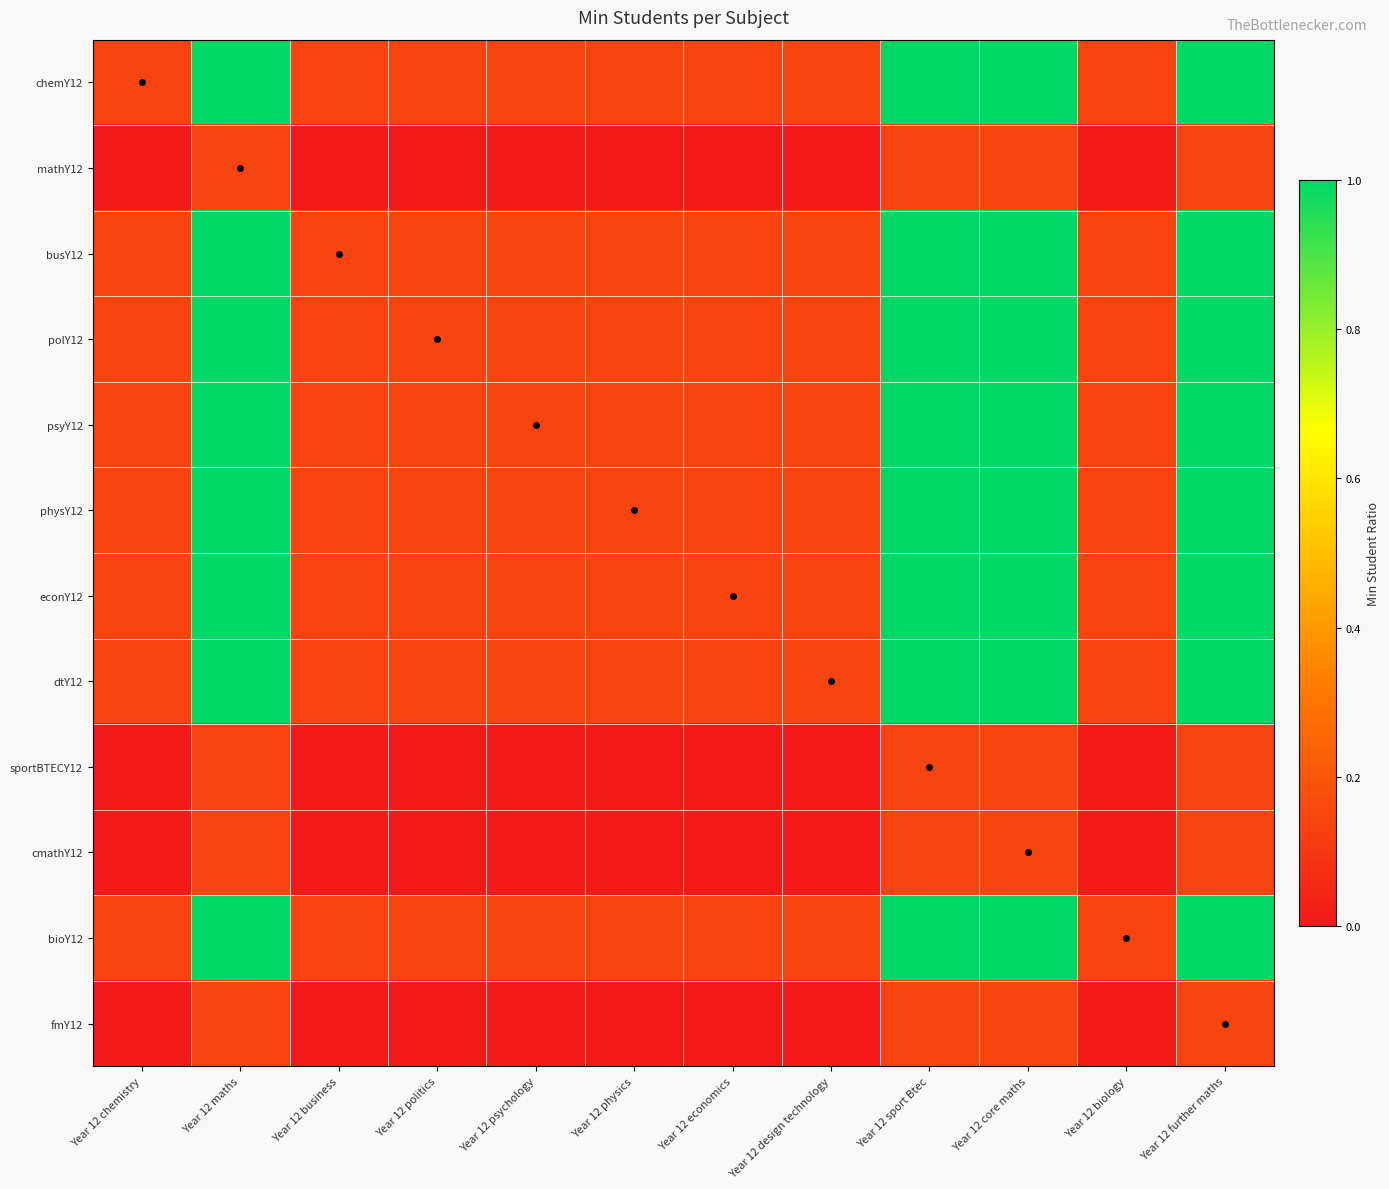

What is the greatest value displayed?

1.0